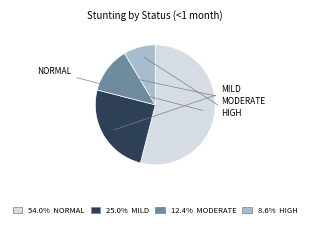

To the nearest percent, what is the average slice percentage?

25%